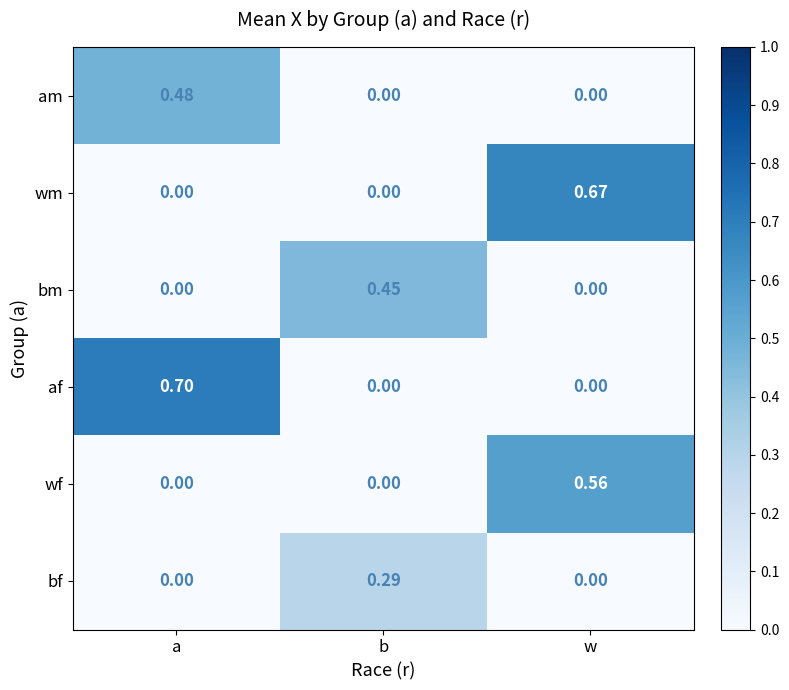

Which category has the highest value in the wf series?

w